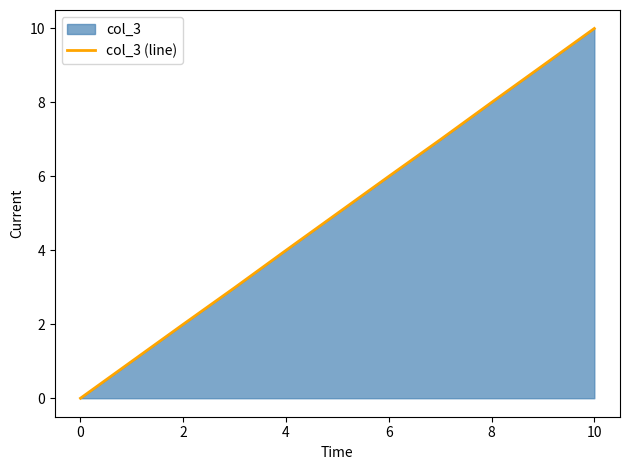

What is the greatest value displayed?

10.0